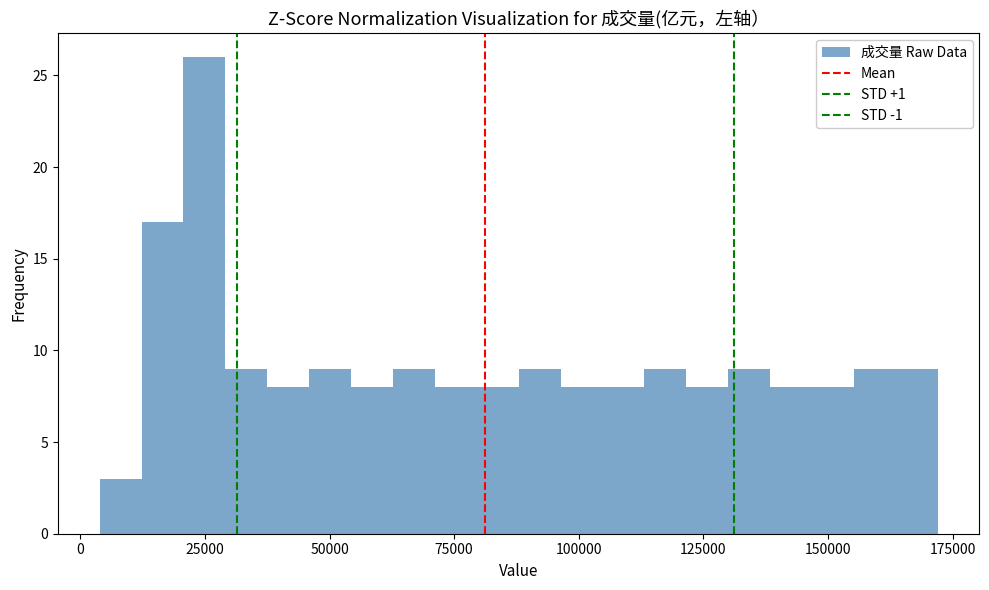

Read against the x-axis, roughly where is the centre of the tallest bar?

25000